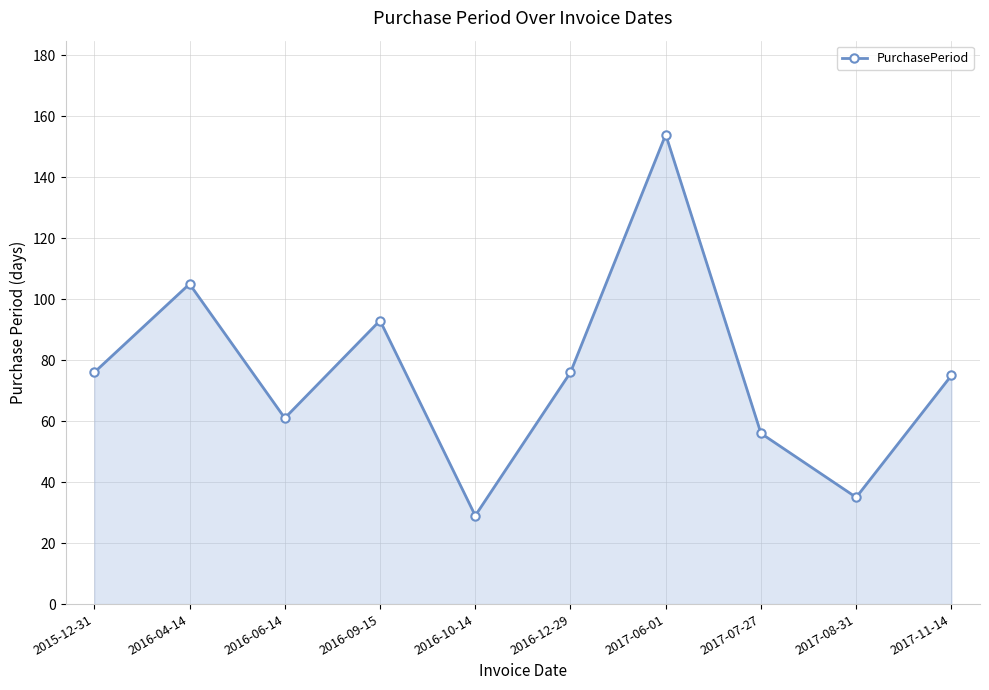

Reading left to right, list all the values displayed in this chart.

76	105	61	93	29	76	154	56	35	75